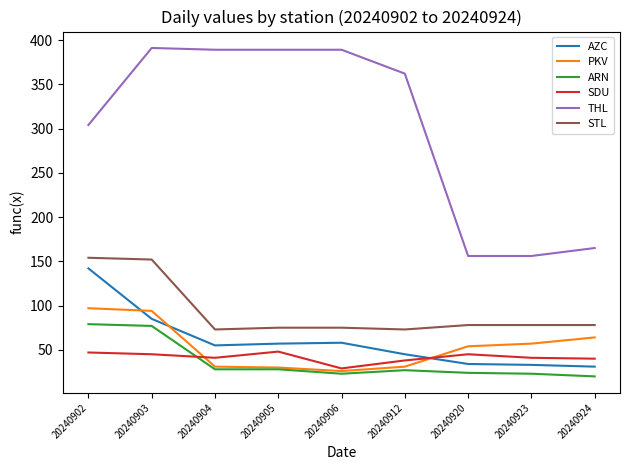

True or false: AZC and THL intersect in this chart.

False